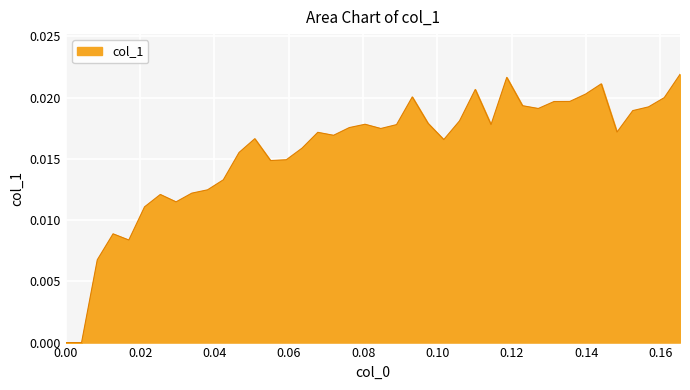

At which category does the chart reach its peak across all series?

0.165254